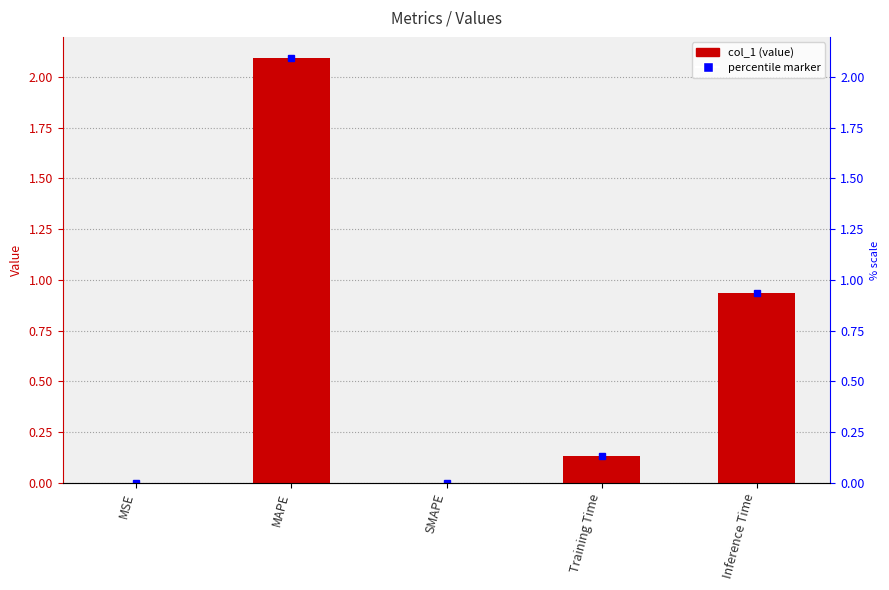

List the labels in order of value, largest first.

MAPE, Inference Time, Training Time, MSE, SMAPE